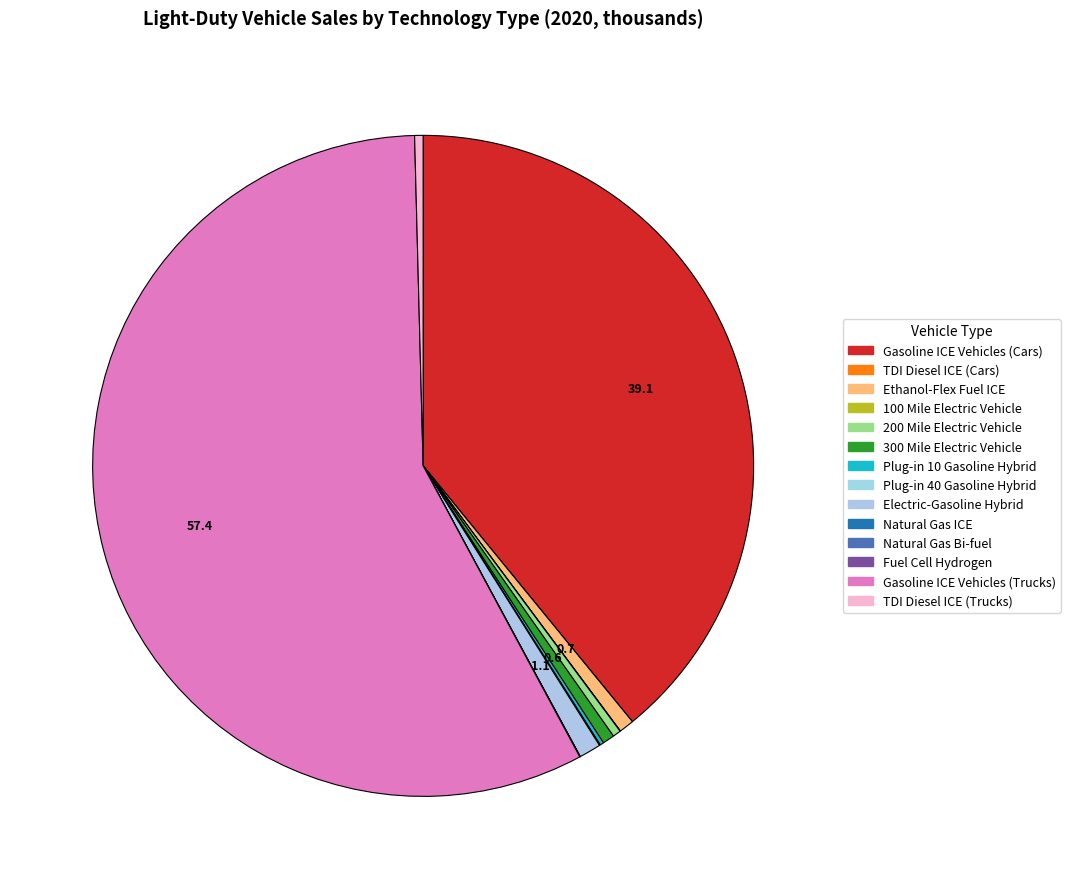

To the nearest percent, what is the difference between the largest and smallest slice percentages?

57%